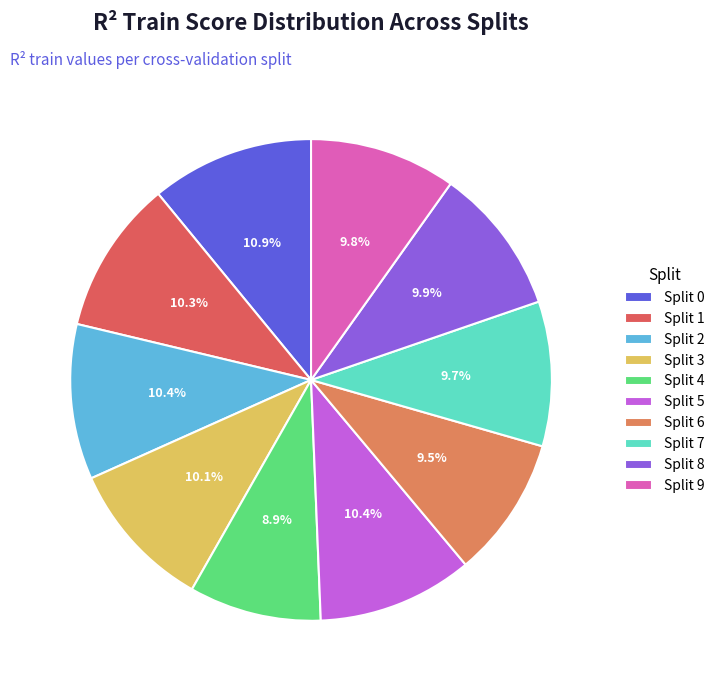

Count the number of slices in the pie.

10